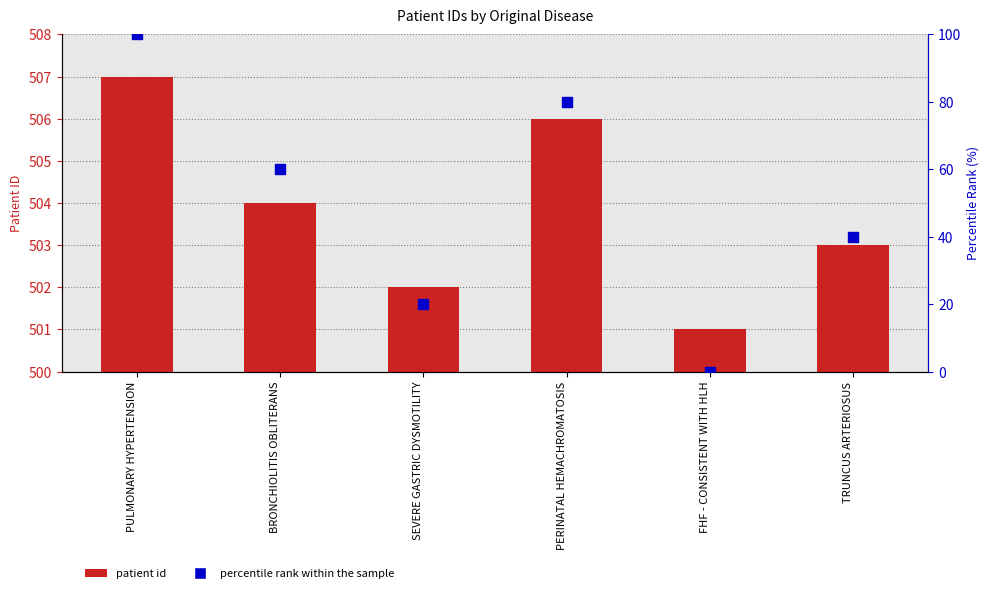

Which series reaches the minimum Y coordinate?

percentile rank within the sample